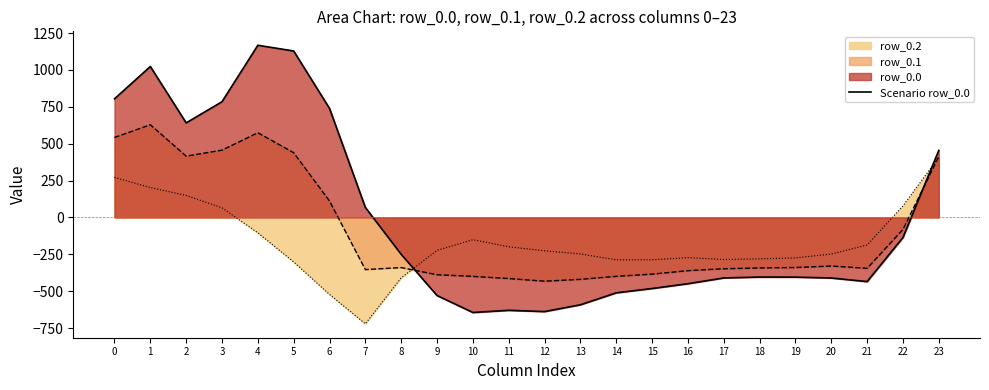

Reading left to right, list all the values displayed in this chart.

0=804.0	1=1023.2	2=640.9	3=784.4	4=1167.2	5=1128.3	6=739.0	7=67.6	8=-250.3	9=-529.6	10=-644.5	11=-629.9	12=-638.4	13=-592.3	14=-511.3	15=-482.0	16=-449.5	17=-410.3	18=-404.4	19=-404.9	20=-410.8	21=-435.0	22=-136.4	23=454.2